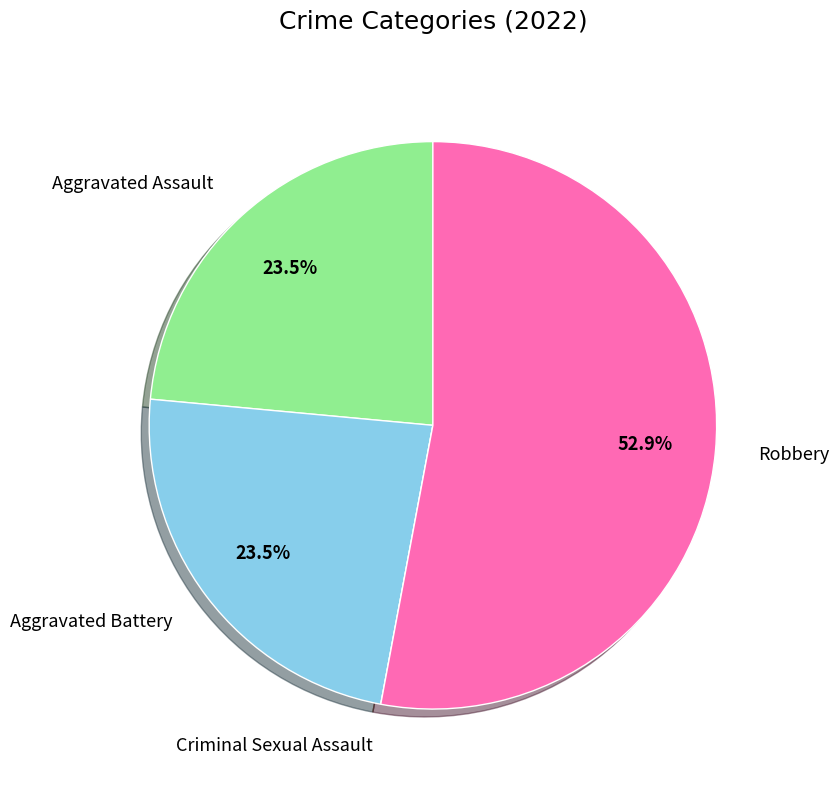

Approximately how many times larger is the value at Aggravated Assault compared to Robbery?

0.4